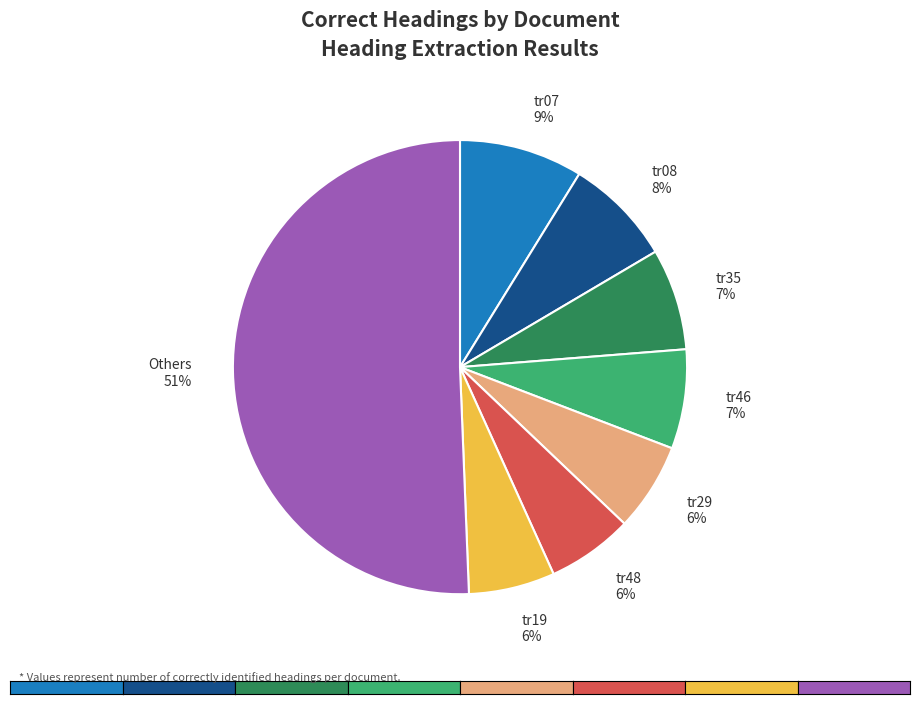

How many slices are in this pie chart?

8